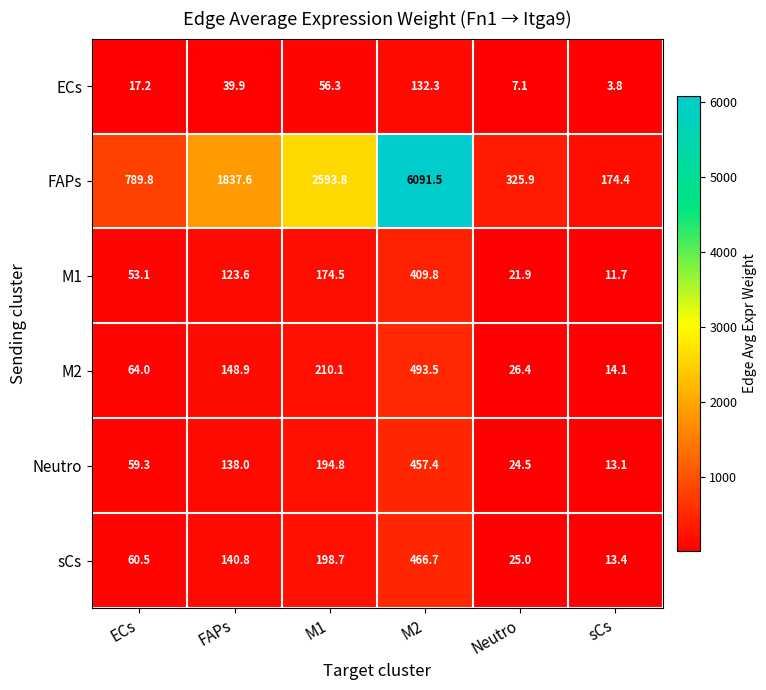

The M2 series shows 277.2 at M1. True or false?

False